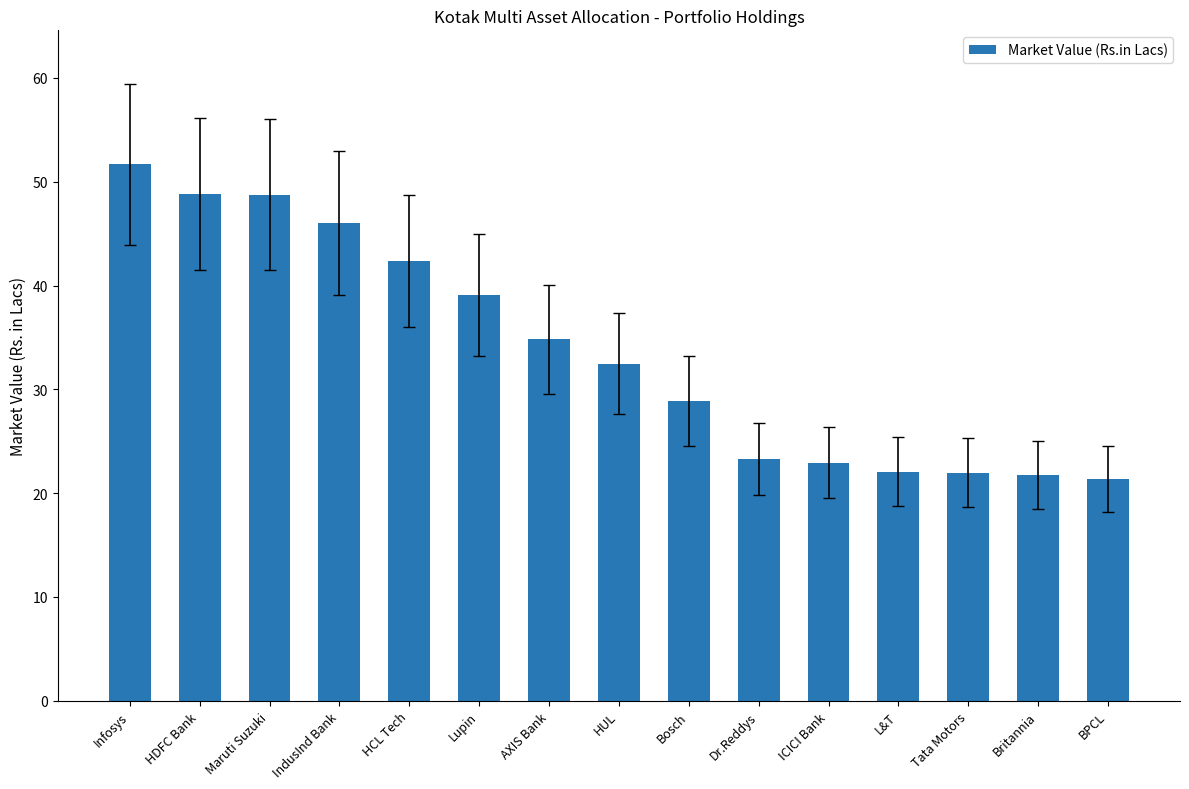

Which category has the highest value across all series?

Infosys